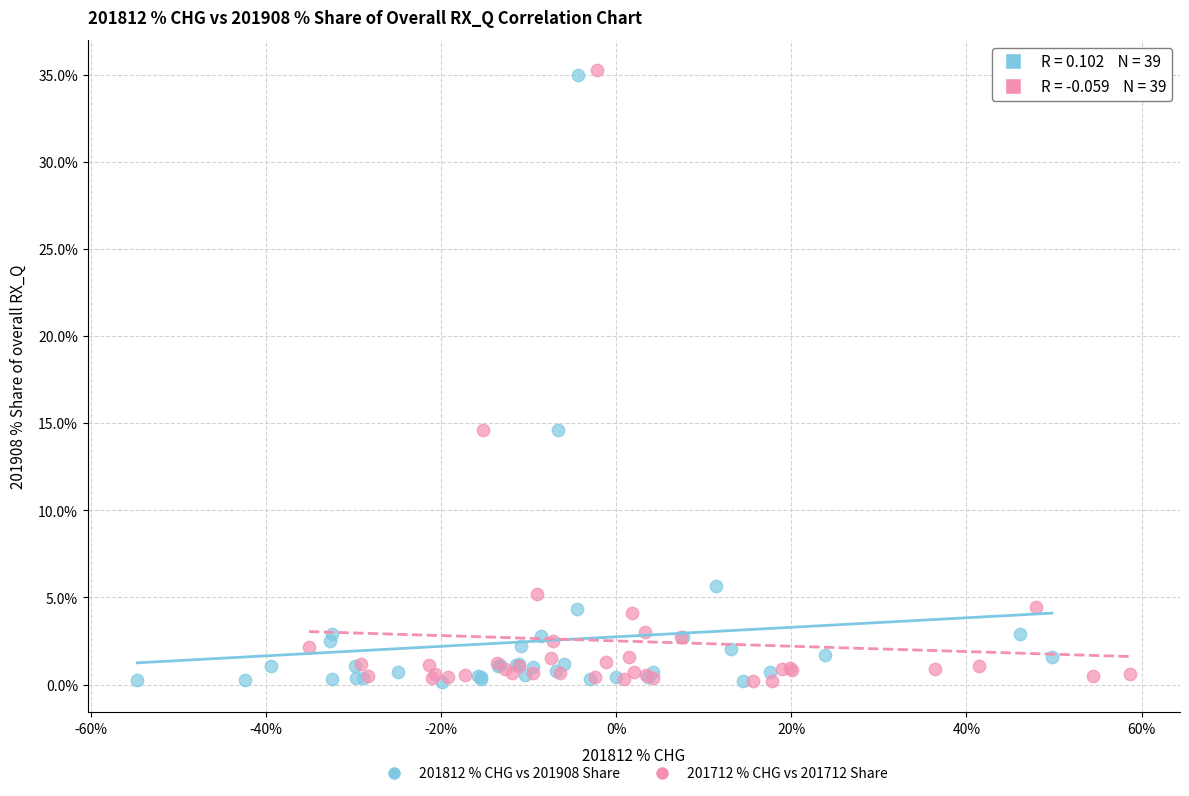

Which series has the widest spread of Y values?

201712 % CHG vs 201712 Share